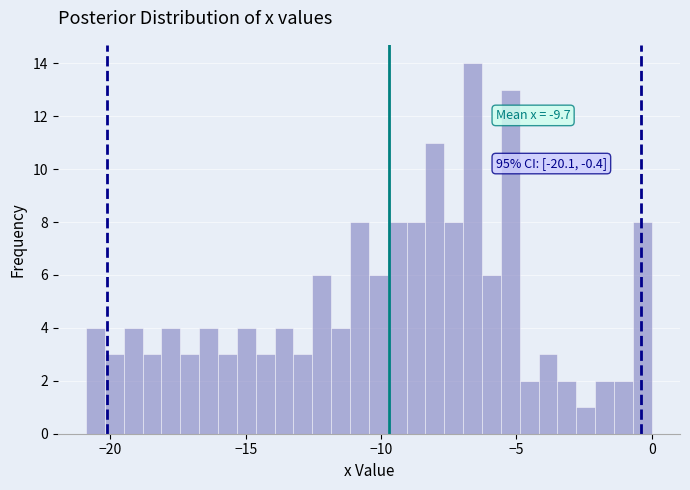

Read against the x-axis, roughly where is the centre of the tallest bar?

-6.5